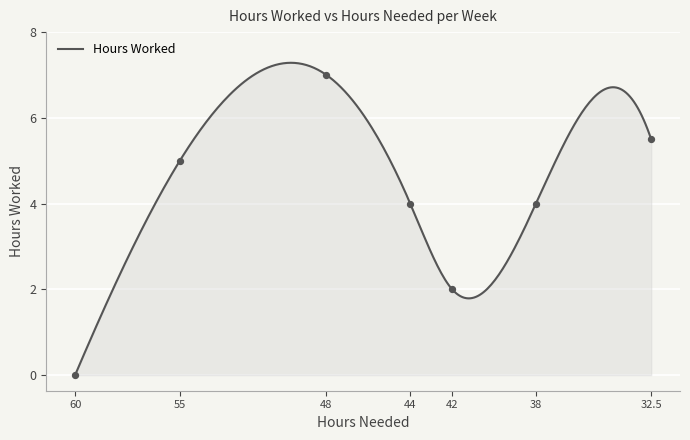

What is the ratio of the value at 42 to the value at 38?

0.5